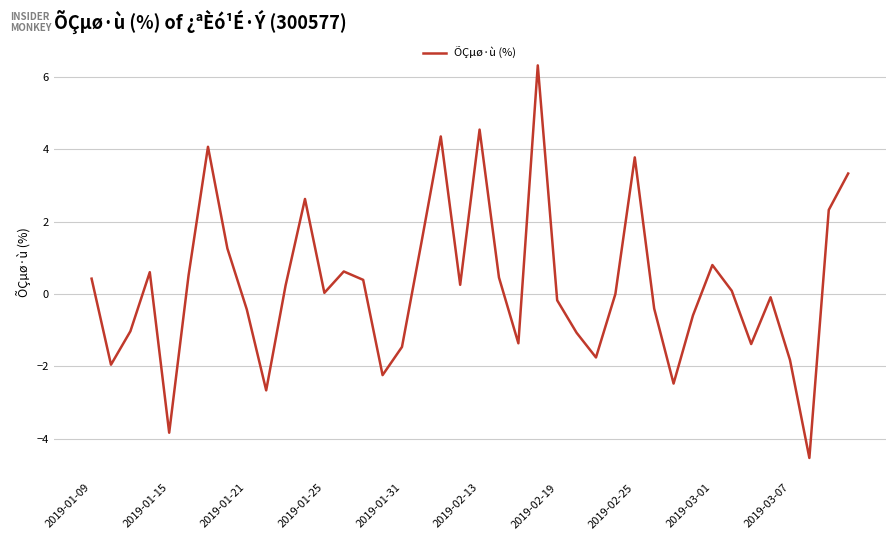

What is the smallest value displayed?

-4.5